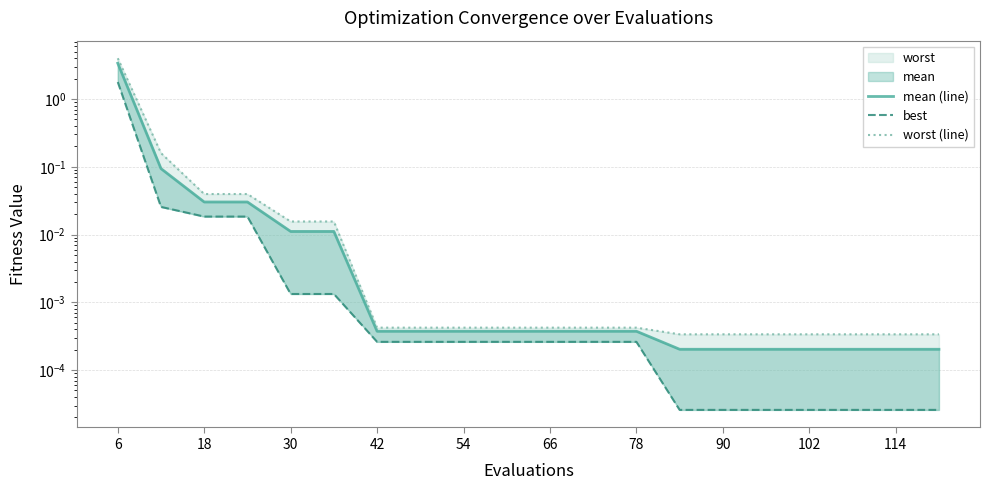

At how many categories does at least one series exceed 2?

1